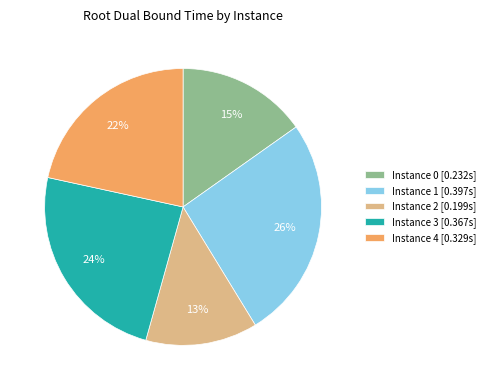

To the nearest percent, what is the average slice percentage?

20%